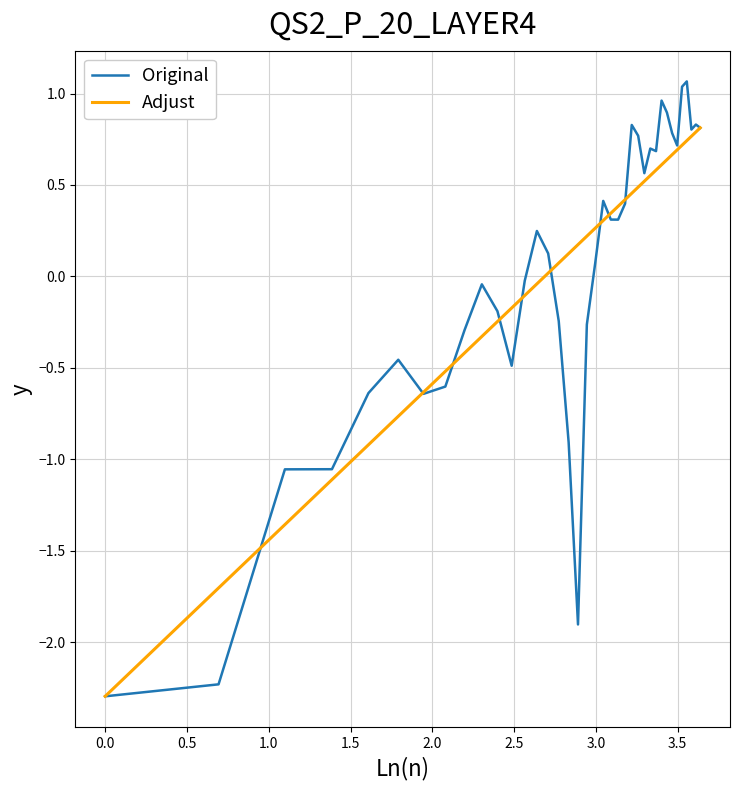

True or false: Original and Adjust cross at least once.

True